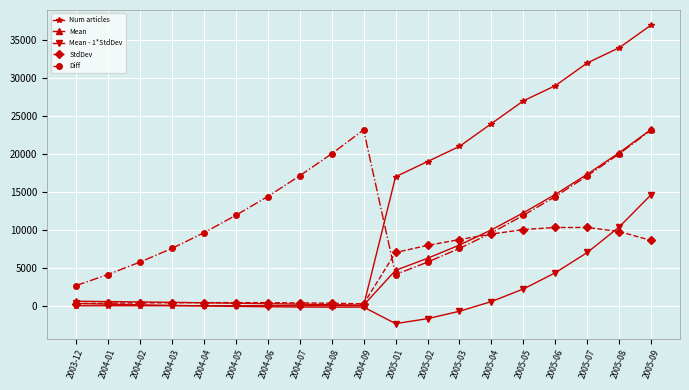

What is the smallest value displayed?

-2350.4